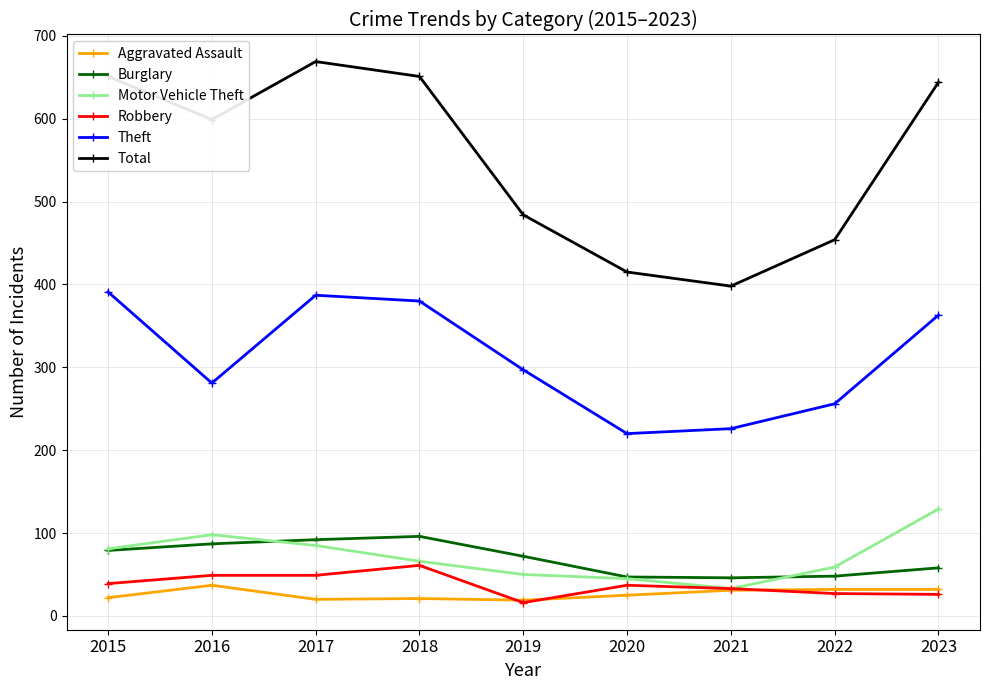

What value does the Theft series have at 2017, to the nearest 5?

385